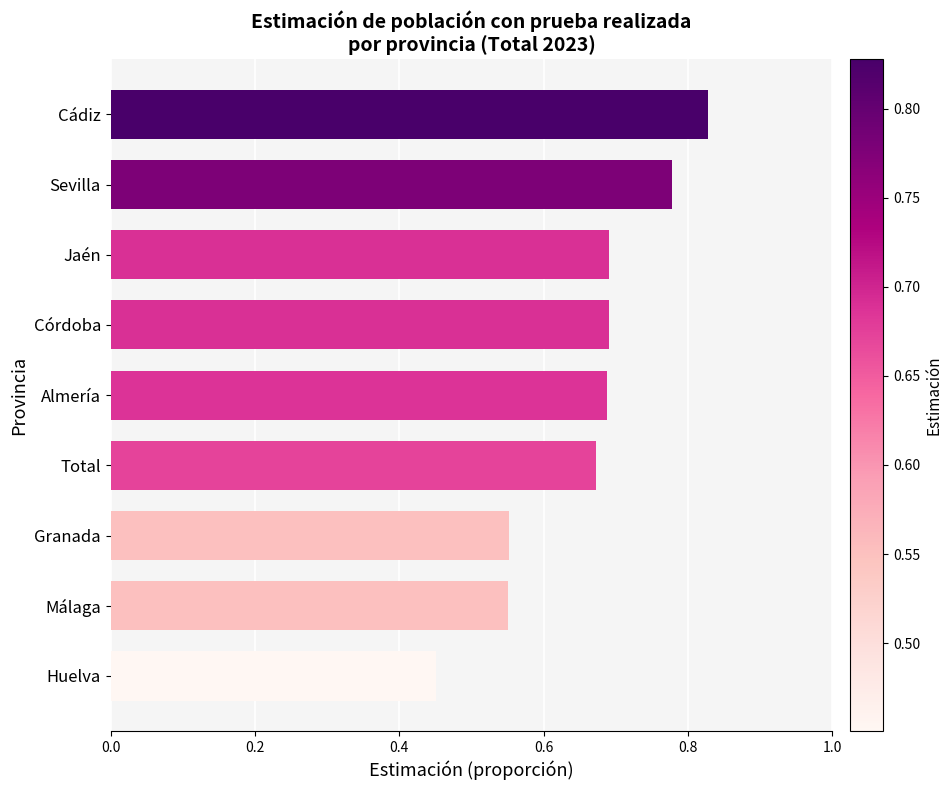

What is the difference between the second highest and minimum values?

0.3